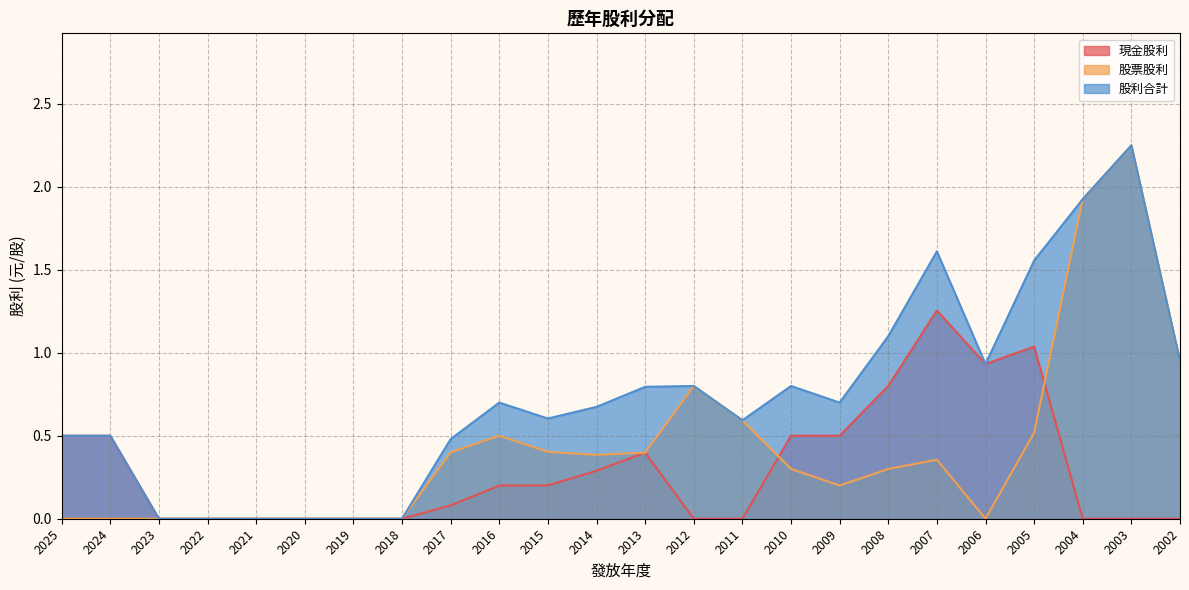

What are all the series names shown in the legend?

現金股利, 股票股利, 股利合計